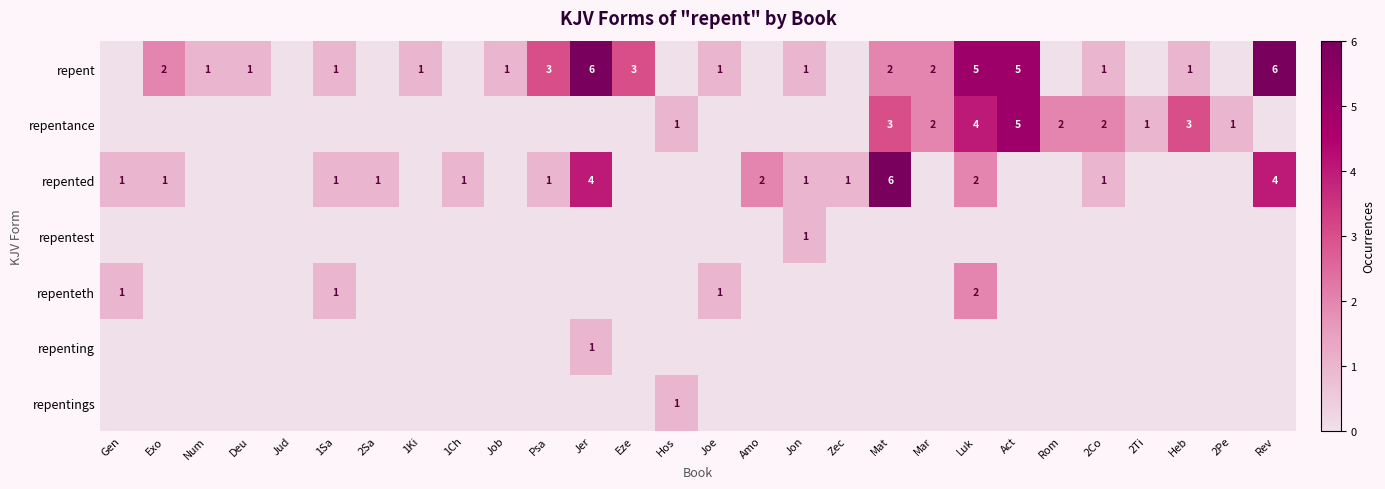

What is the total value across all series at 2Ti?

1